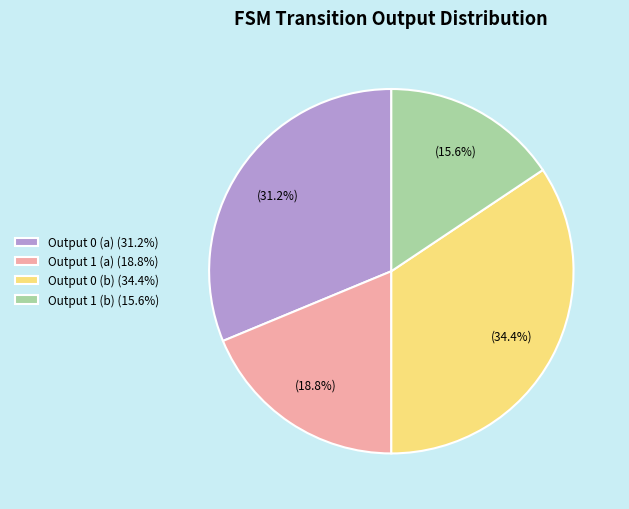

Do Output 1 (a) (18.8%) and Output 1 (b) (15.6%) together represent more than half of the pie?

No